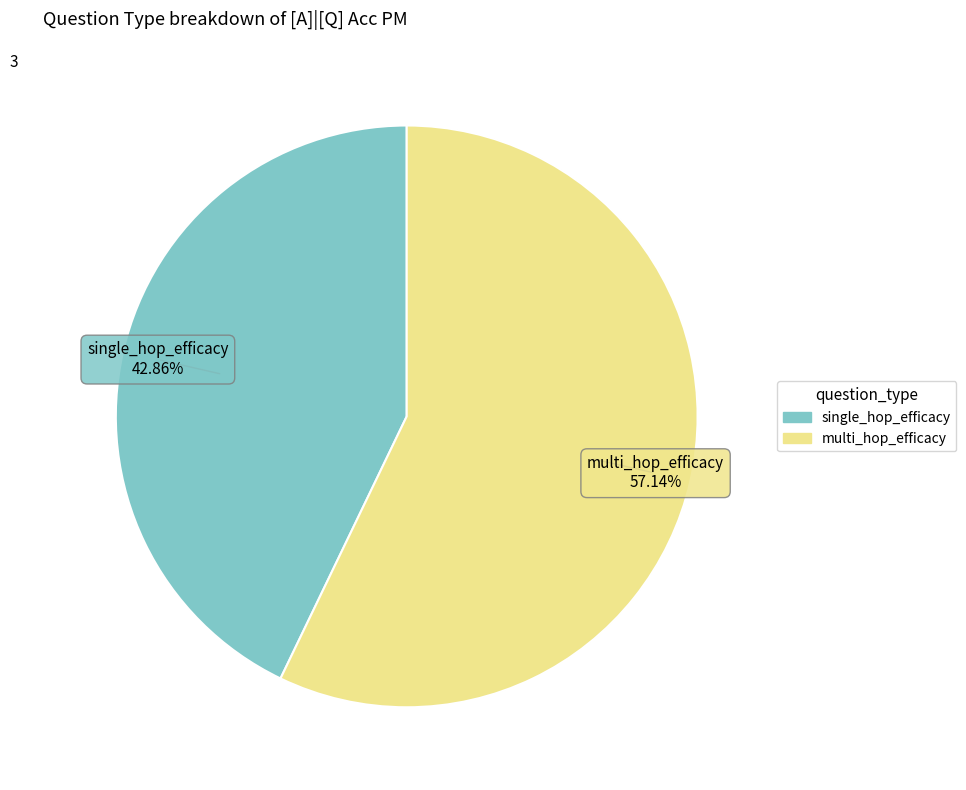

To the nearest percent, what is the average slice percentage?

50%